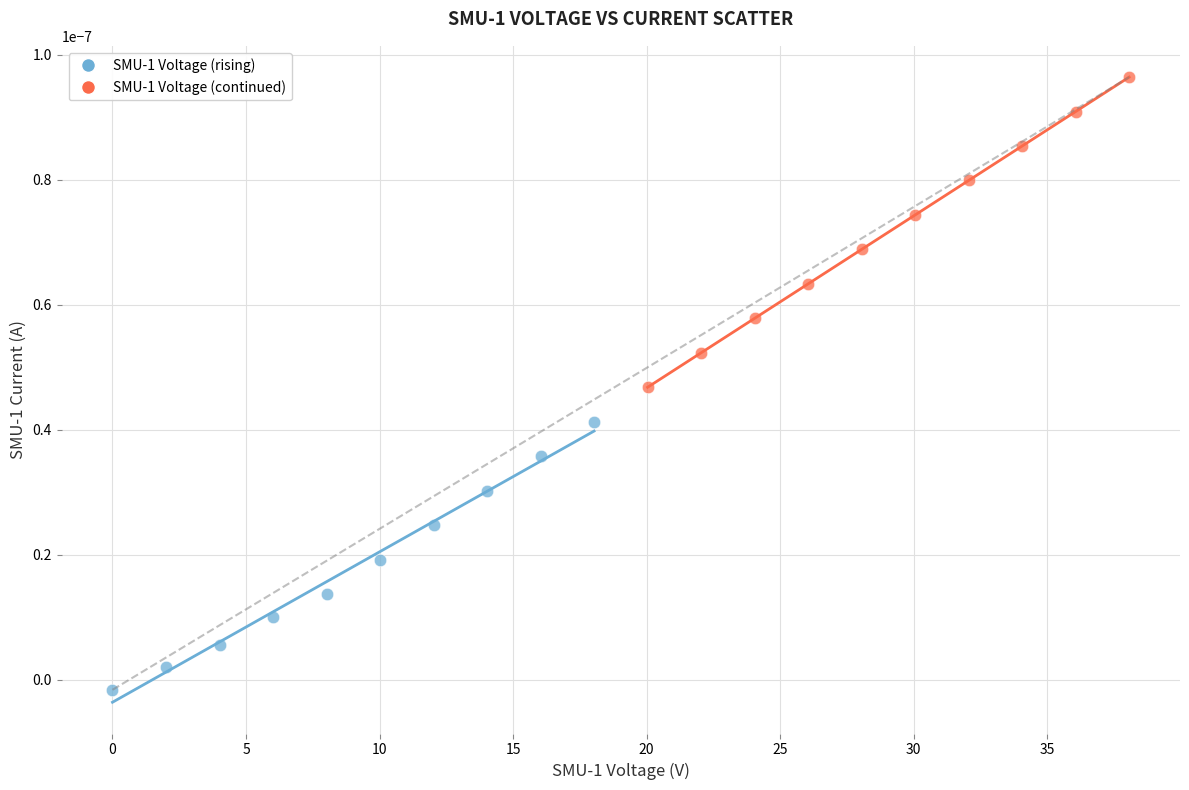

Which series has the widest spread of Y values?

SMU-1 Voltage (continued)